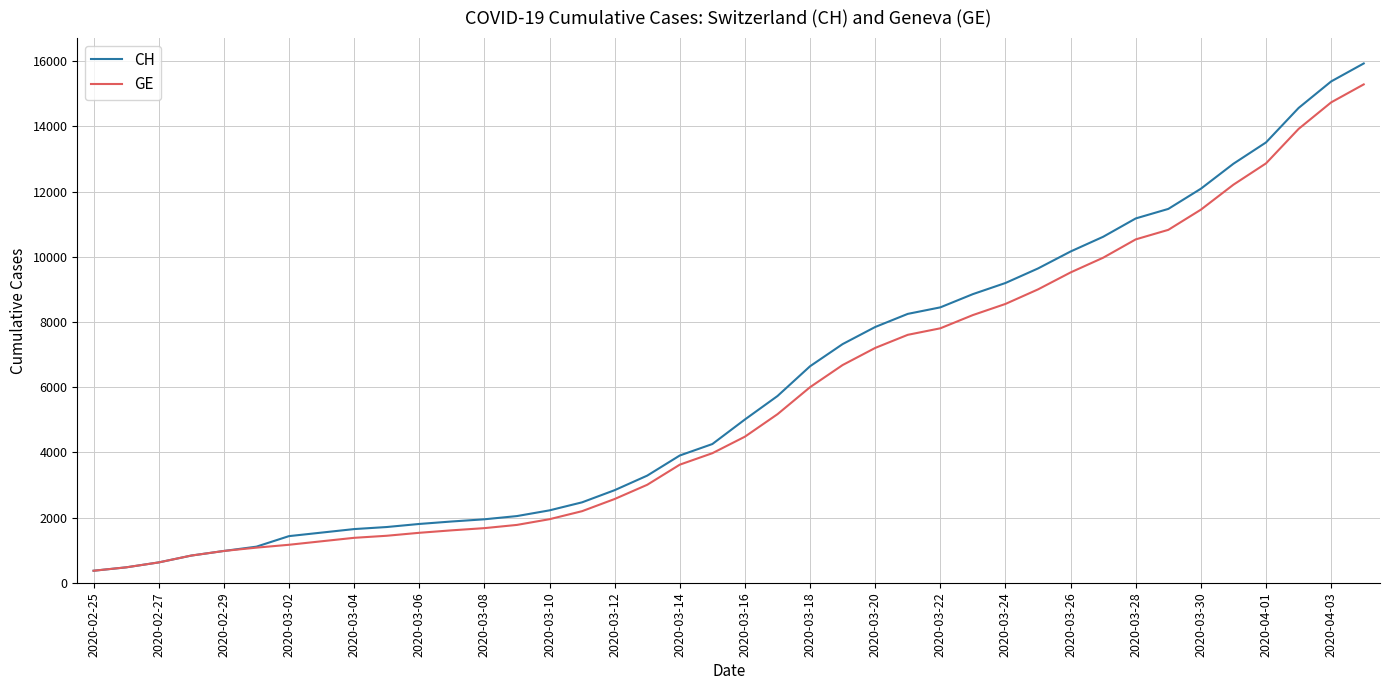

What is the greatest value displayed?

15926